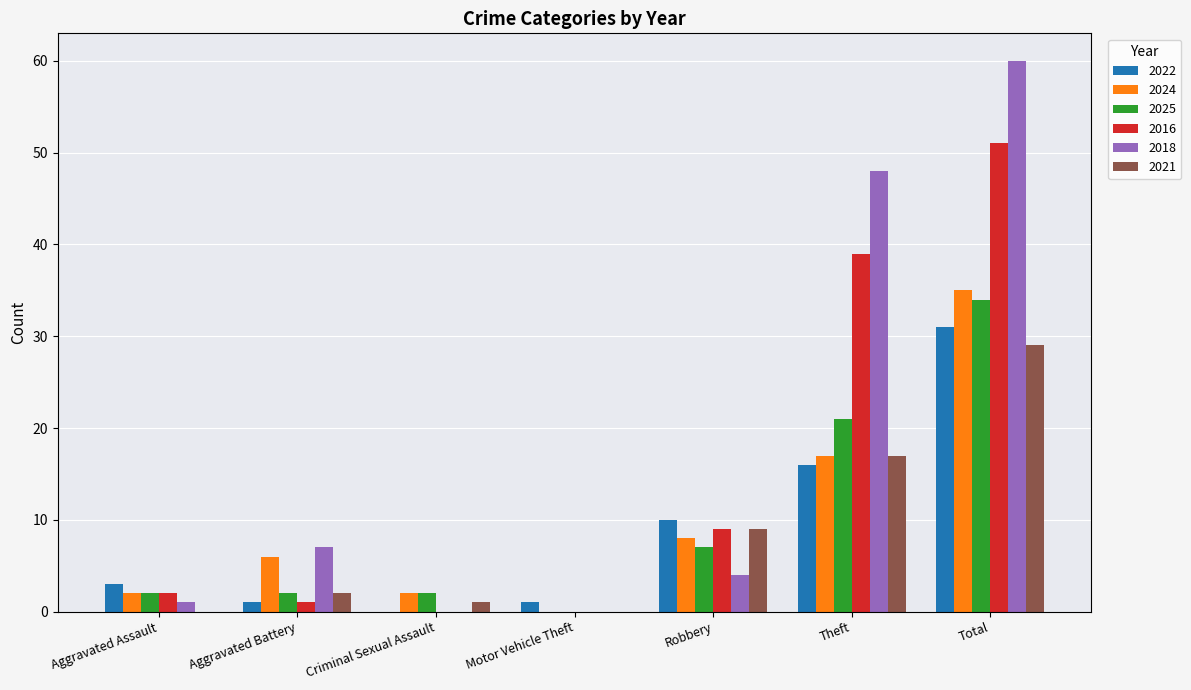

Which label corresponds to the largest value in the chart?

Total